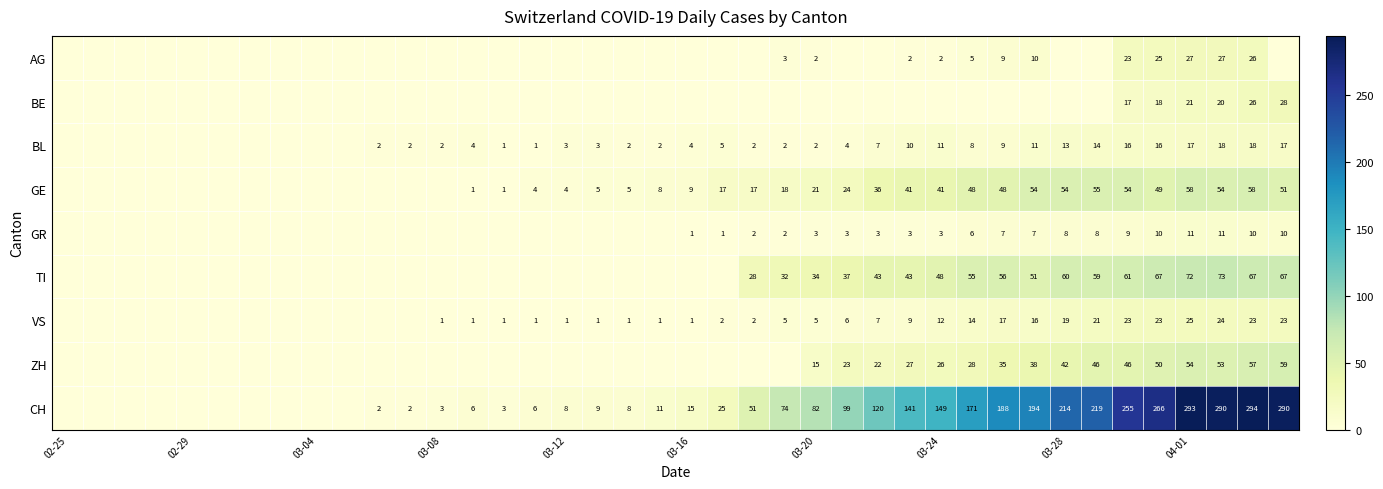

The BL series shows 17 at 04-01. True or false?

True